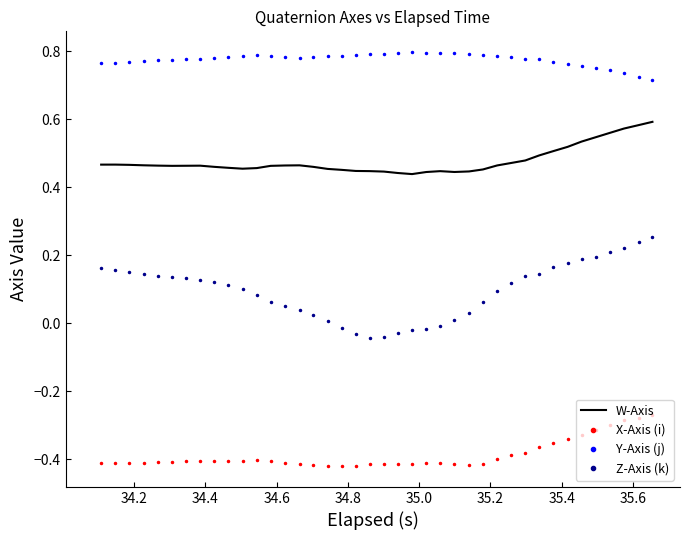

Rank the series by their maximum value, from lowest to highest.

X-Axis (i), Z-Axis (k), W-Axis, Y-Axis (j)